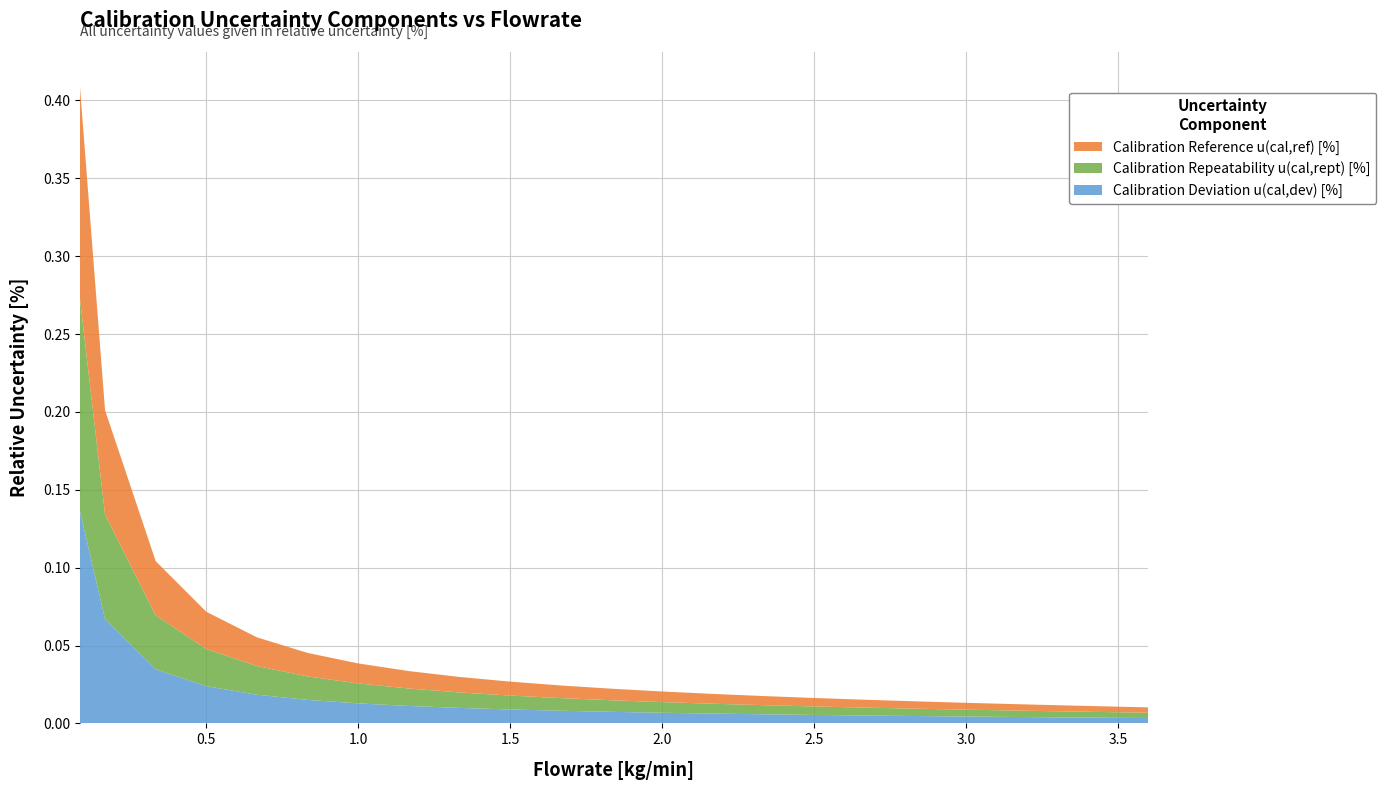

Reading left to right, transcribe all the data shown in this chart.

Calibration Deviation u(cal,dev) [%]: 0.1	0.1	0.0	0.0	0.0	0.0	0.0	0.0	0.0	0.0	0.0	0.0	0.0	0.0	0.0	0.0	0.0	0.0	0.0	0.0	0.0	0.0	0.0
Calibration Repeatability u(cal,rept) [%]: 0.1	0.1	0.0	0.0	0.0	0.0	0.0	0.0	0.0	0.0	0.0	0.0	0.0	0.0	0.0	0.0	0.0	0.0	0.0	0.0	0.0	0.0	0.0
Calibration Reference u(cal,ref) [%]: 0.1	0.1	0.0	0.0	0.0	0.0	0.0	0.0	0.0	0.0	0.0	0.0	0.0	0.0	0.0	0.0	0.0	0.0	0.0	0.0	0.0	0.0	0.0